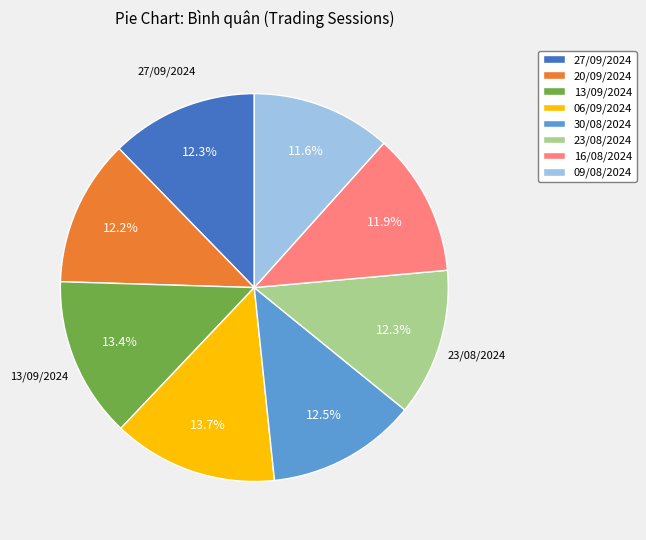

Is it true that 09/08/2024 is 12% of the pie?

True